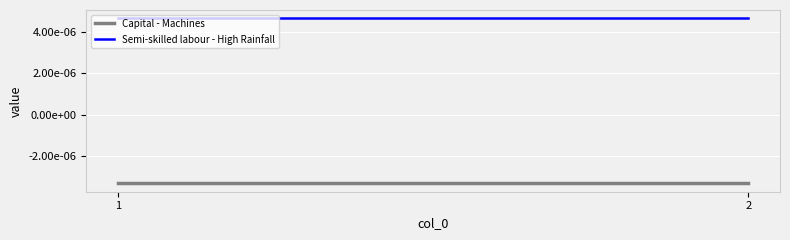

Is it true that Semi-skilled labour - High Rainfall equals 0.0 at 2?

False